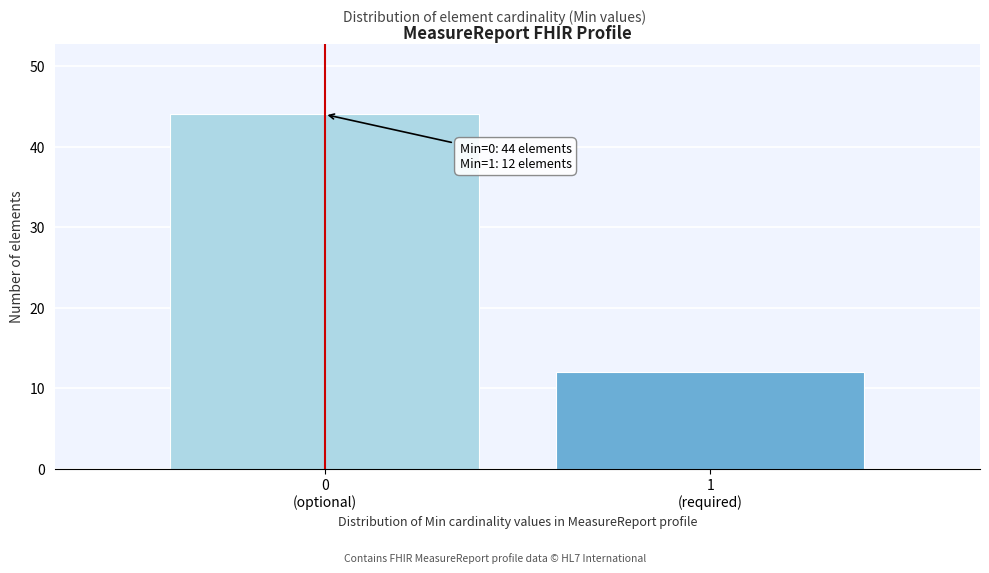

What is the smallest value displayed?

12